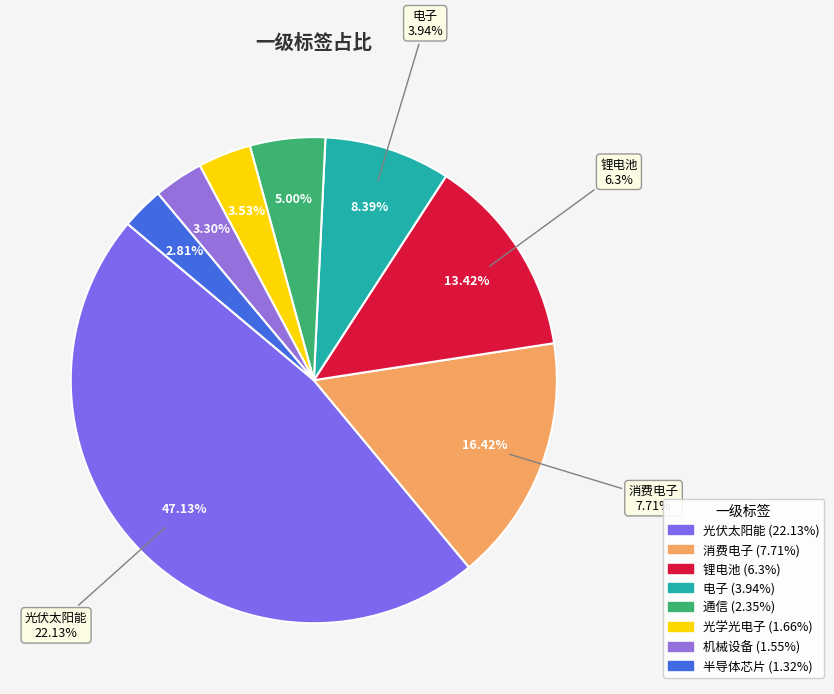

How many segments does this pie chart have?

8